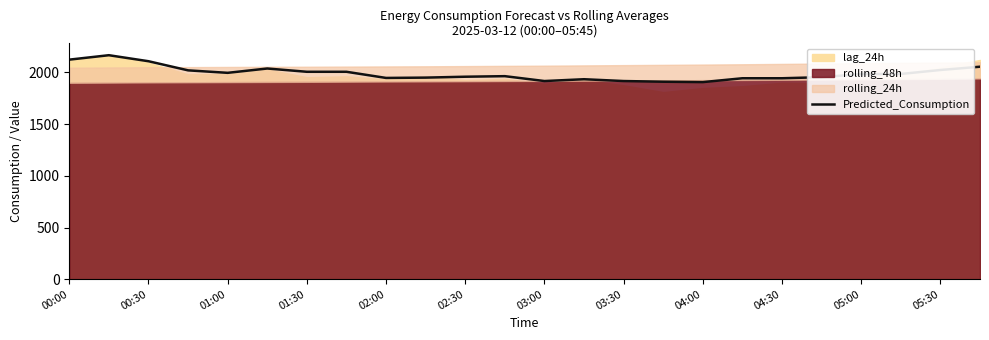

What is the lowest value of the Predicted_Consumption series?

1906.6